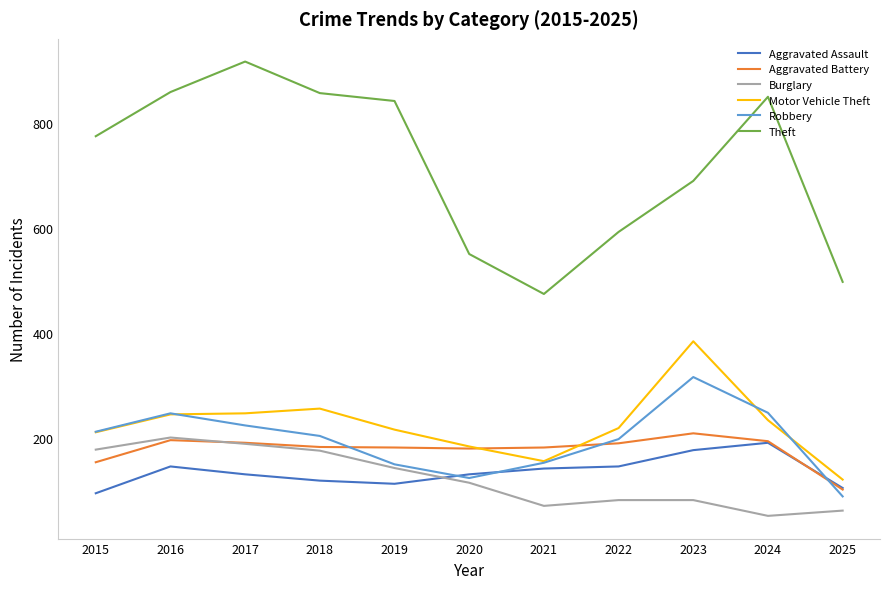

Which series has the largest total across all categories?

Theft